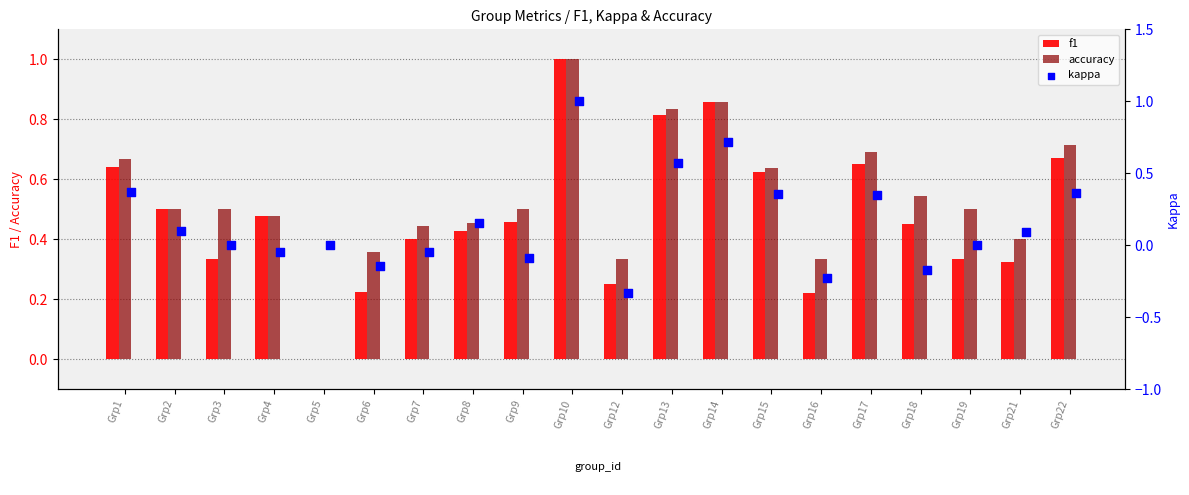

What are all the series names shown in the legend?

f1, accuracy, kappa